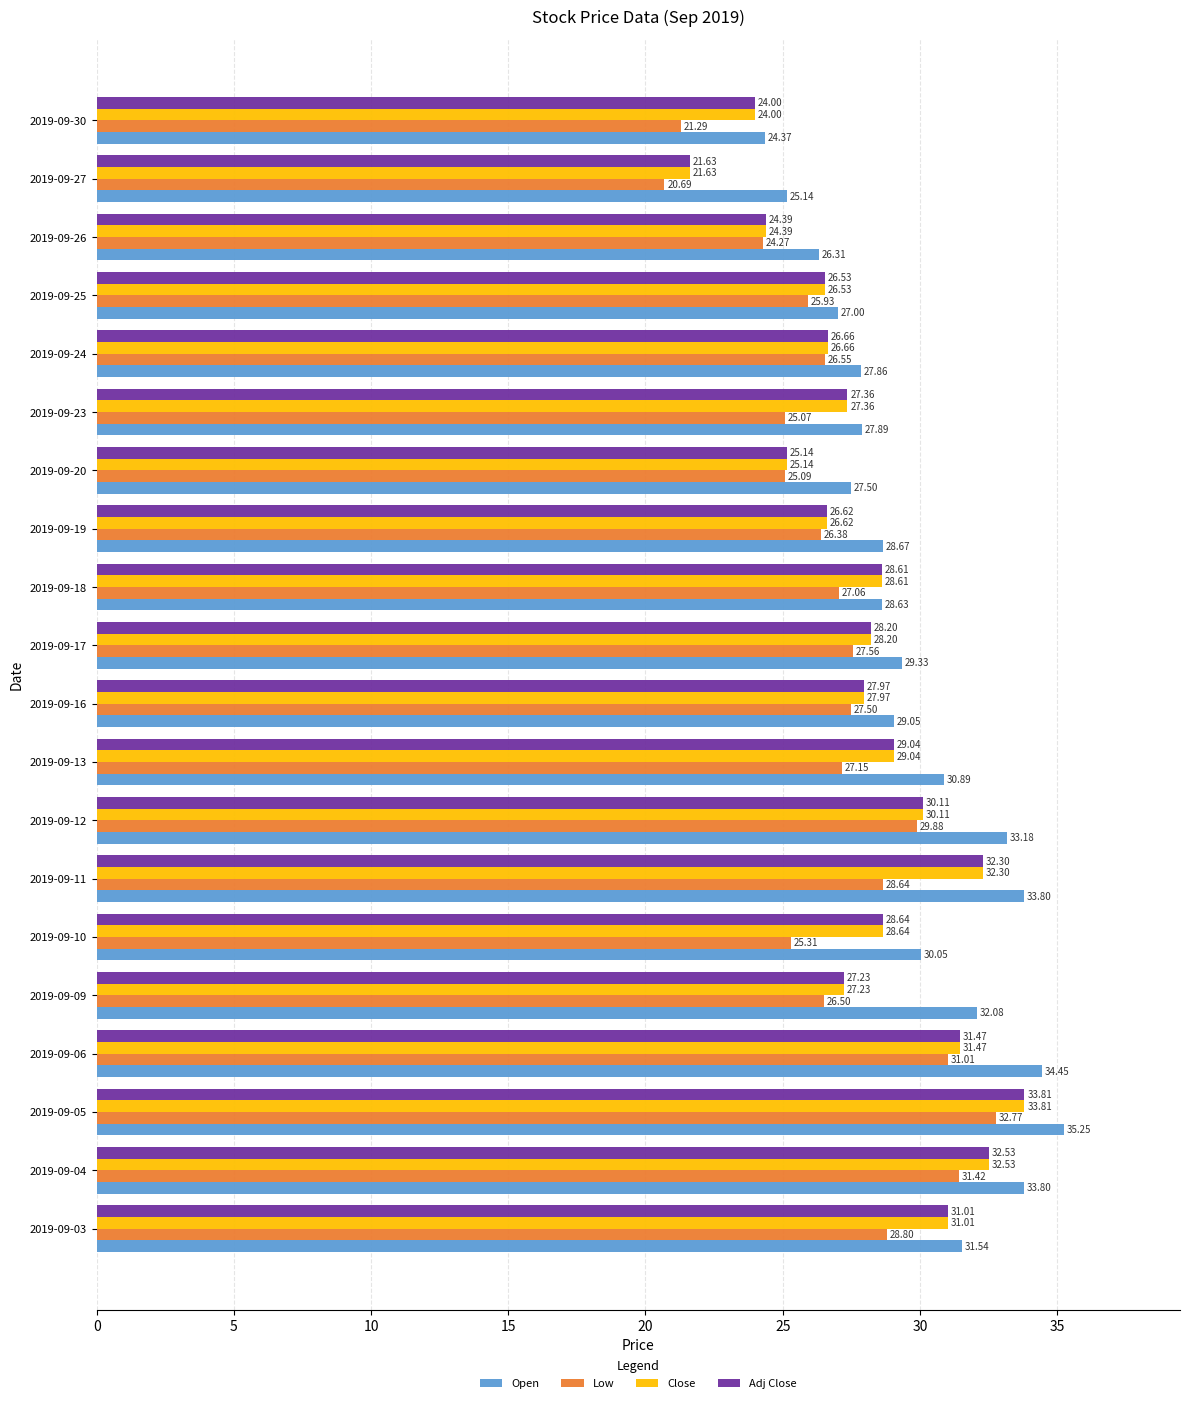

What is the difference between the highest and lowest values at 2019-09-03?

2.7